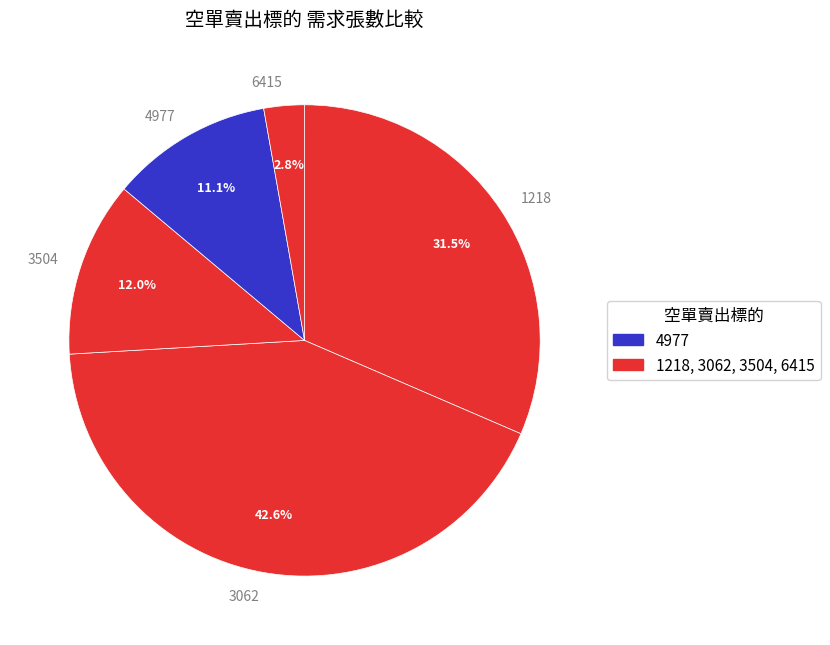

Which slice is the largest?

3062